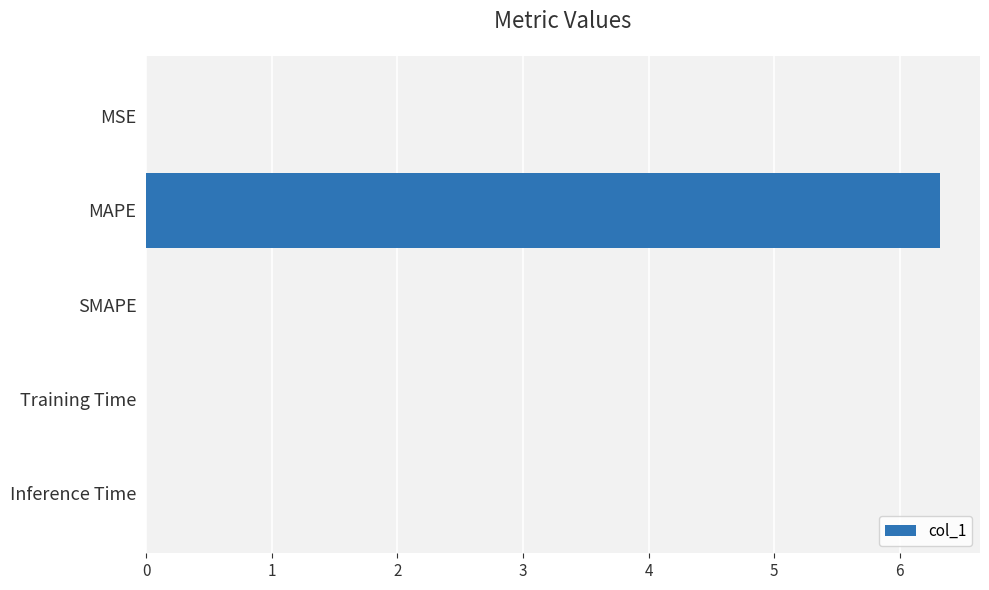

Are the bars horizontal?

Yes